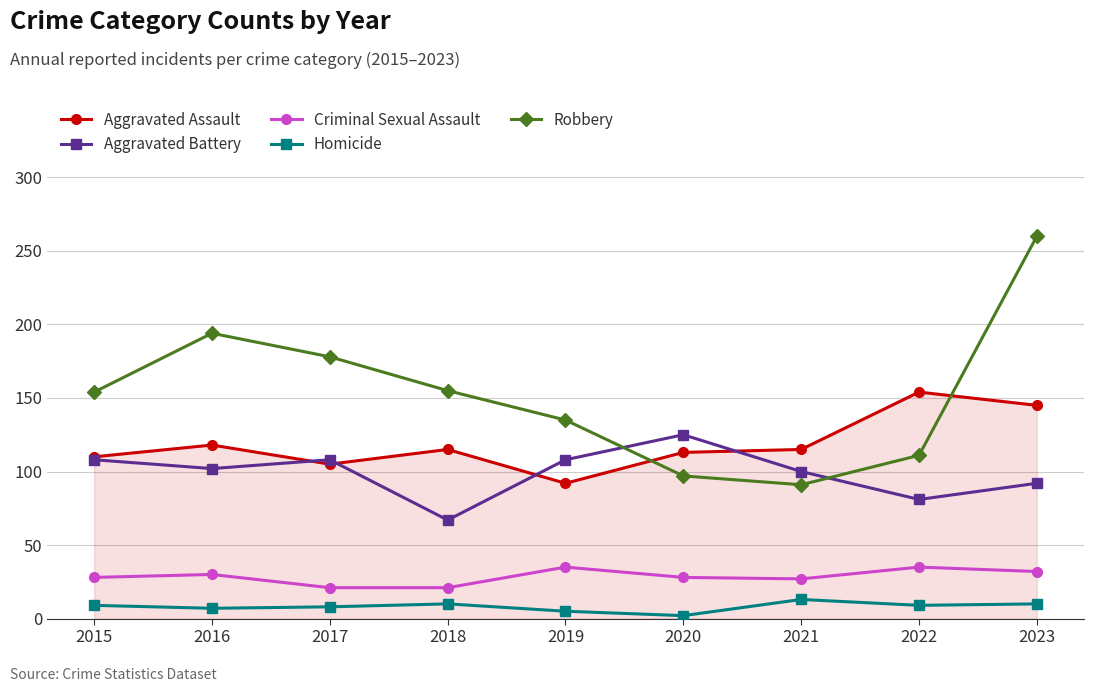

What are all the series names shown in the legend?

Aggravated Assault, Aggravated Battery, Criminal Sexual Assault, Homicide, Robbery